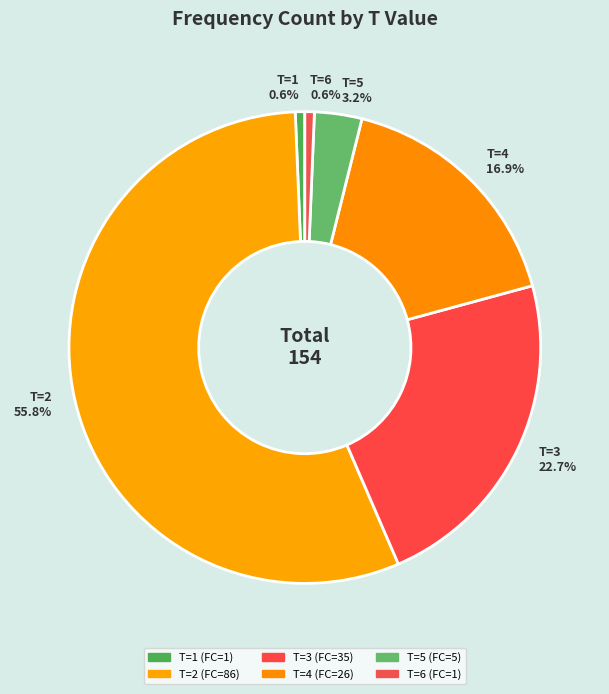

Which category has the biggest portion of the pie?

T=2